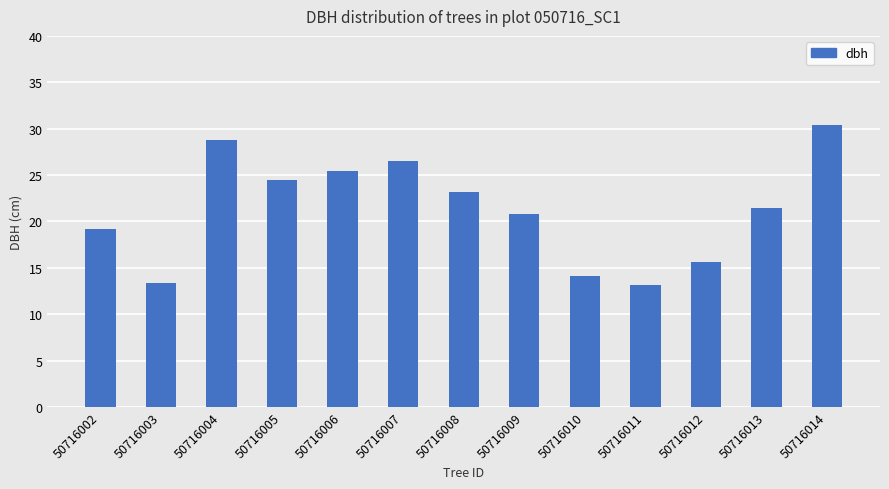

What is the difference between the values at 50716014 and 50716006?

4.9